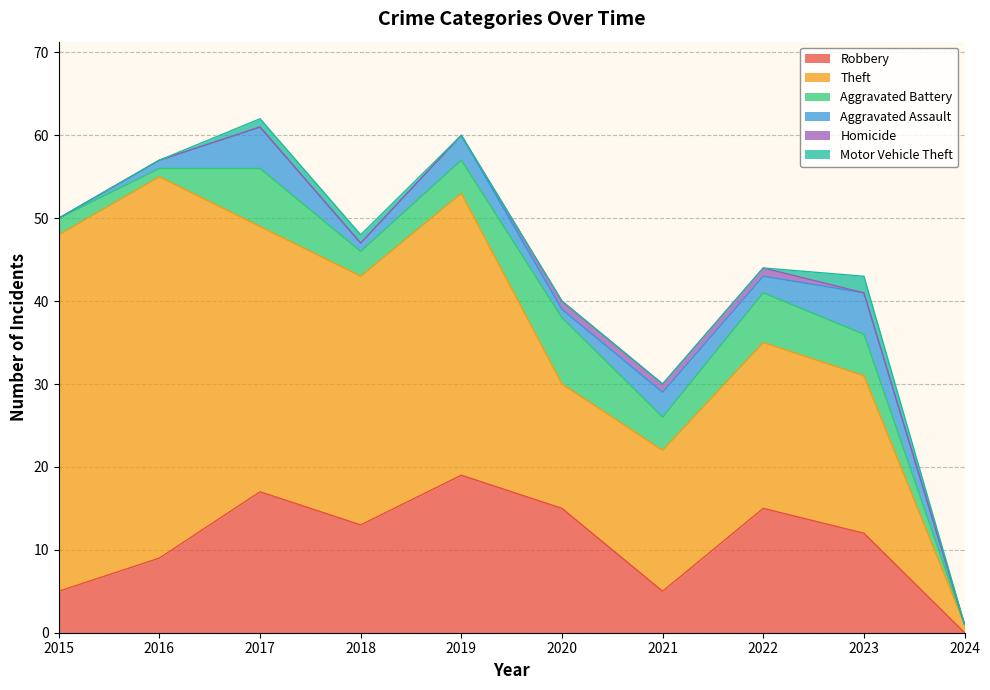

Rank the series at 2016 from highest to lowest value.

Theft, Robbery, Aggravated Battery, Aggravated Assault, Homicide, Motor Vehicle Theft